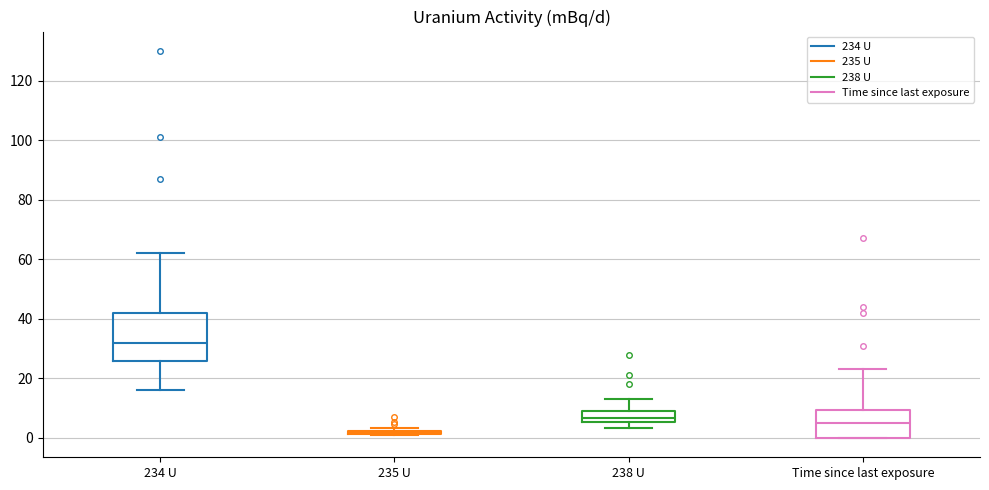

Which box is the tallest, from its lower edge to its upper edge?

234 U